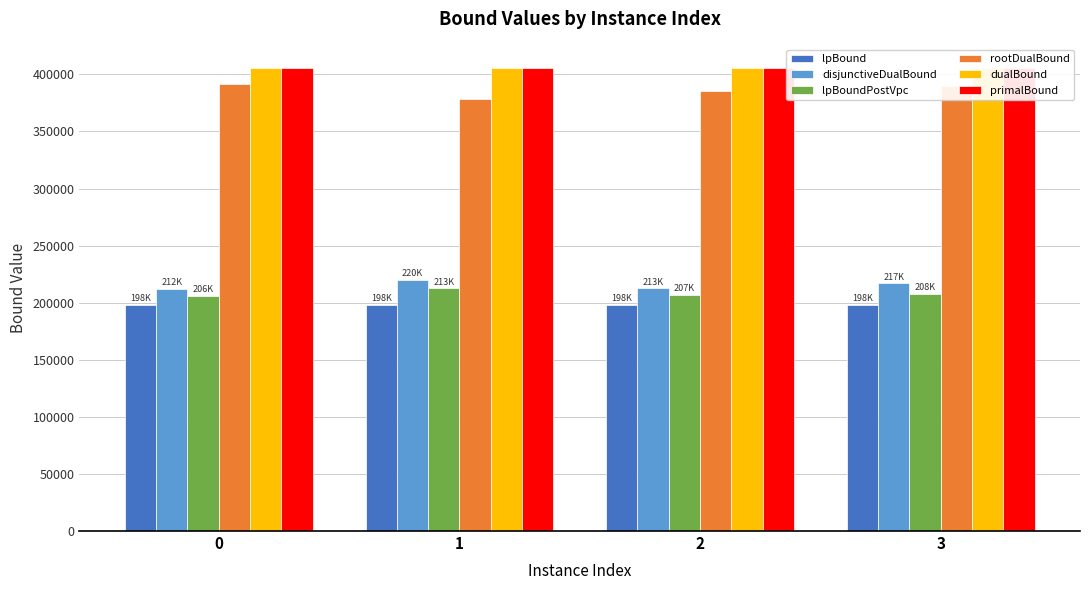

What is the spread (max minus min) of values at 1?

208116.2